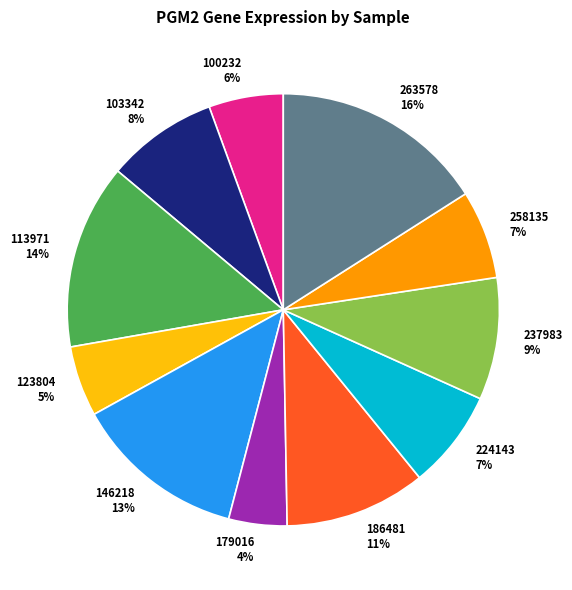

Count the number of slices in the pie.

11